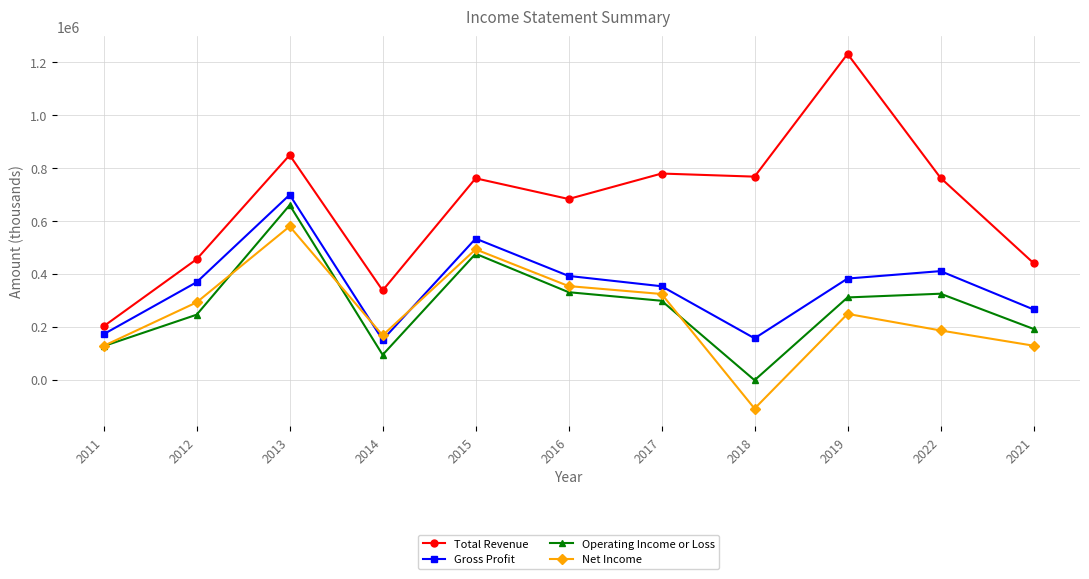

Does the chart have visible grid lines?

Yes